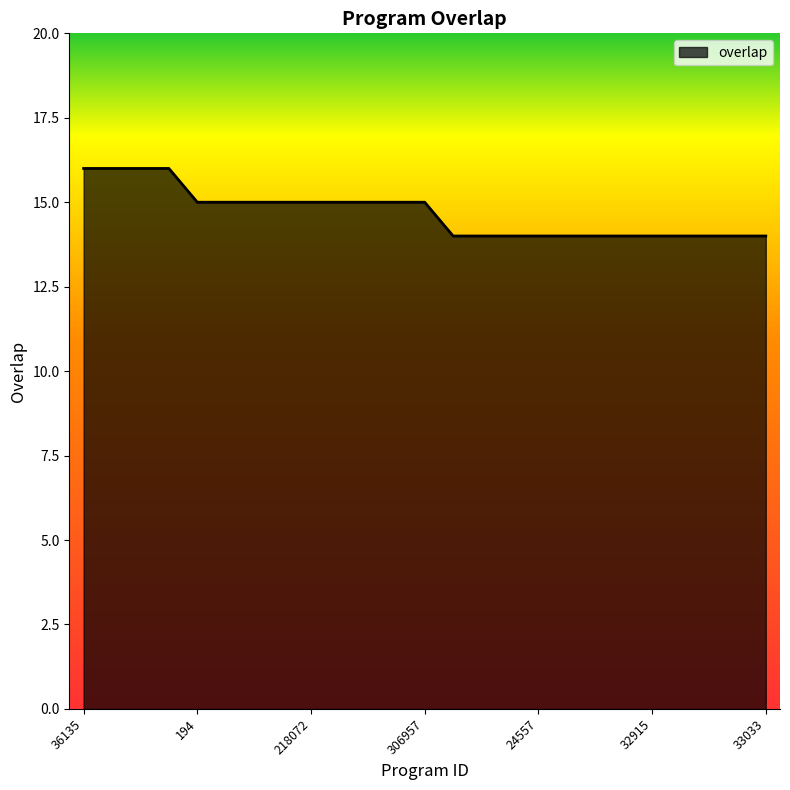

What is the minimum value shown in the chart?

14